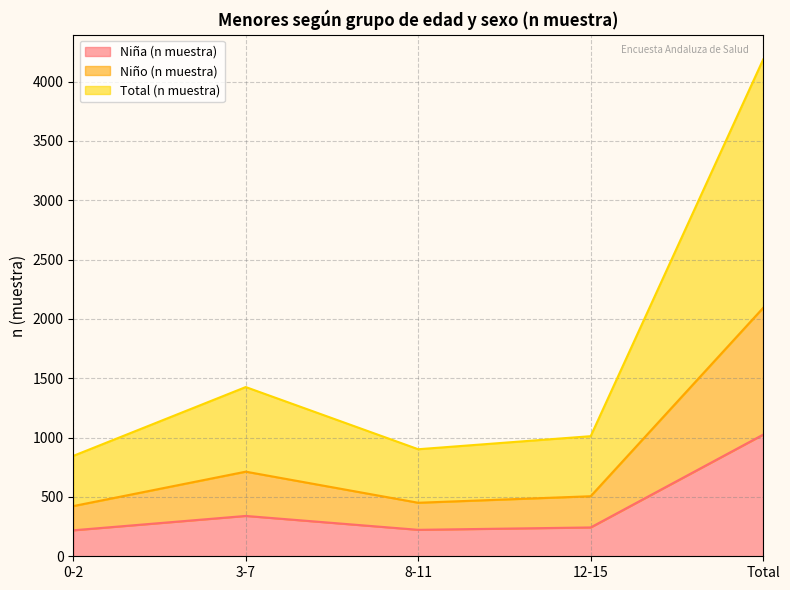

Reading right to left, list all the values displayed in this chart.

Niña (n muestra): Total=1025	12-15=243	8-11=223	3-7=340	0-2=219
Niño (n muestra): Total=2093	12-15=506	8-11=451	3-7=713	0-2=423
Total (n muestra): Total=4186	12-15=1012	8-11=902	3-7=1426	0-2=846